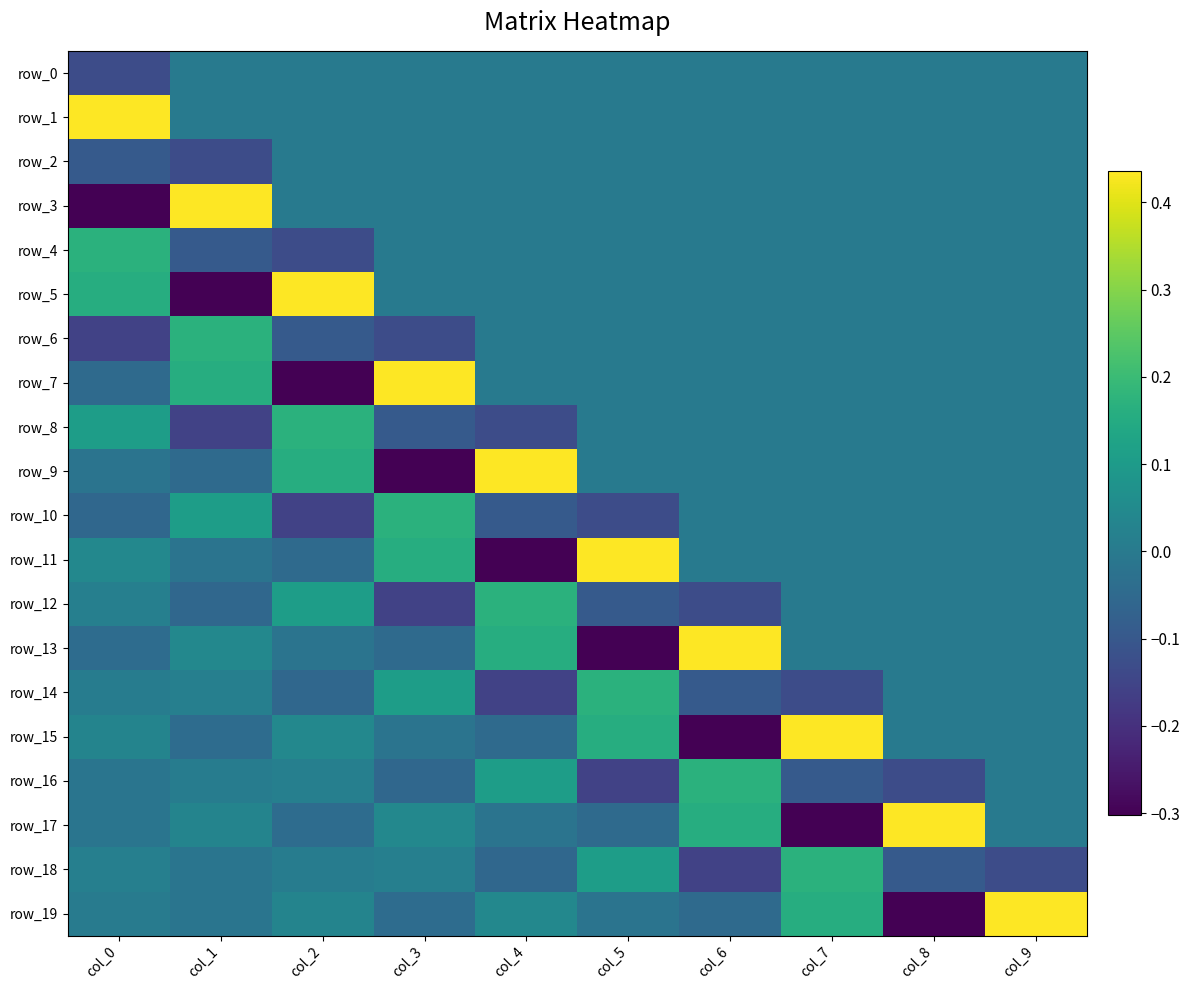

At how many categories does at least one series exceed 0?

10